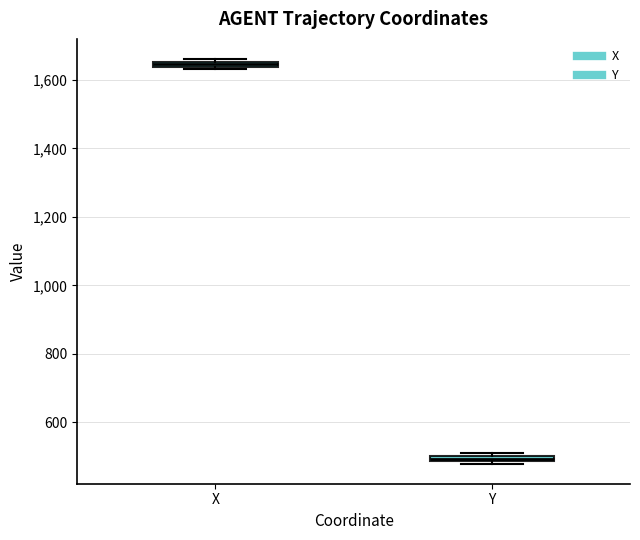

Where is the lower edge of the box for X on the y-axis? The values are not printed on the chart, so give them approximately, as read against the axis.

1640